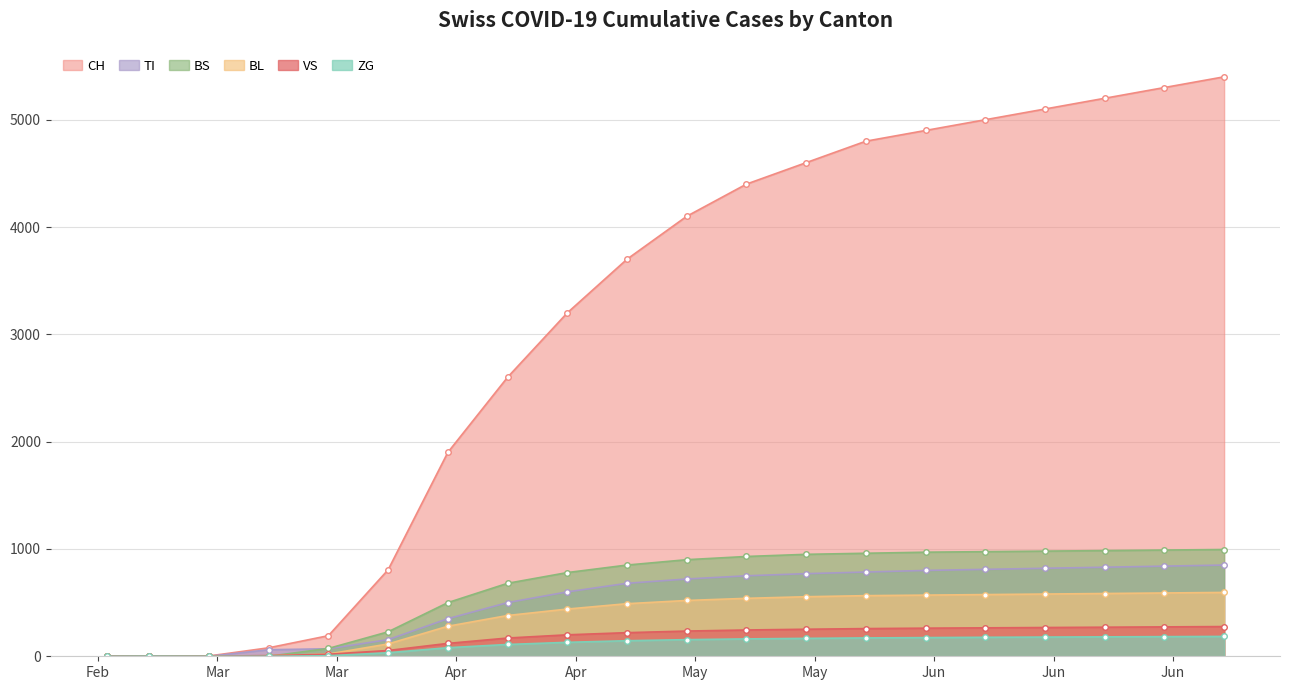

Reading left to right, extract all data points from this chart.

CH: 2020-02-25=0	2020-03-01=0	2020-03-08=3	2020-03-15=79	2020-03-22=192	2020-03-29=806	2020-04-05=1900	2020-04-12=2600	2020-04-19=3200	2020-04-26=3700	2020-05-03=4100	2020-05-10=4400	2020-05-17=4600	2020-05-24=4800	2020-05-31=4900	2020-06-07=5000	2020-06-14=5100	2020-06-21=5200	2020-06-28=5300	2020-07-05=5400
TI: 2020-02-25=0	2020-03-01=0	2020-03-08=0	2020-03-15=61	2020-03-22=70	2020-03-29=155	2020-04-05=350	2020-04-12=500	2020-04-19=600	2020-04-26=680	2020-05-03=720	2020-05-10=750	2020-05-17=770	2020-05-24=785	2020-05-31=800	2020-06-07=810	2020-06-14=820	2020-06-21=830	2020-06-28=840	2020-07-05=850
BL: 2020-02-25=0	2020-03-01=0	2020-03-08=2	2020-03-15=5	2020-03-22=21	2020-03-29=115	2020-04-05=280	2020-04-12=380	2020-04-19=440	2020-04-26=490	2020-05-03=520	2020-05-10=540	2020-05-17=555	2020-05-24=565	2020-05-31=570	2020-06-07=575	2020-06-14=580	2020-06-21=585	2020-06-28=590	2020-07-05=595
BS: 2020-02-25=0	2020-03-01=0	2020-03-08=4	2020-03-15=0	2020-03-22=73	2020-03-29=228	2020-04-05=500	2020-04-12=680	2020-04-19=780	2020-04-26=850	2020-05-03=900	2020-05-10=930	2020-05-17=950	2020-05-24=960	2020-05-31=970	2020-06-07=975	2020-06-14=980	2020-06-21=985	2020-06-28=990	2020-07-05=995
VS: 2020-02-25=2	2020-03-01=2	2020-03-08=2	2020-03-15=6	2020-03-22=19	2020-03-29=54	2020-04-05=120	2020-04-12=170	2020-04-19=200	2020-04-26=220	2020-05-03=235	2020-05-10=245	2020-05-17=252	2020-05-24=258	2020-05-31=262	2020-06-07=265	2020-06-14=268	2020-06-21=271	2020-06-28=274	2020-07-05=277
ZG: 2020-02-25=0	2020-03-01=1	2020-03-08=0	2020-03-15=0	2020-03-22=5	2020-03-29=33	2020-04-05=80	2020-04-12=110	2020-04-19=130	2020-04-26=145	2020-05-03=155	2020-05-10=162	2020-05-17=167	2020-05-24=171	2020-05-31=174	2020-06-07=177	2020-06-14=179	2020-06-21=181	2020-06-28=183	2020-07-05=185